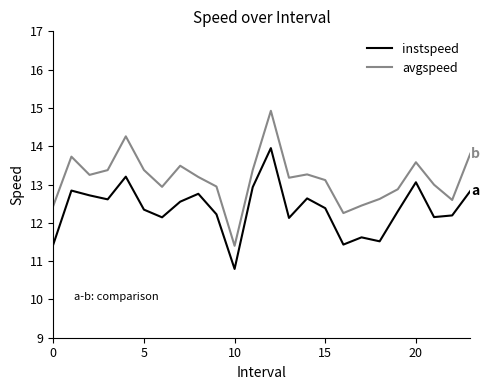

List the series in order of their peak value, lowest first.

instspeed, avgspeed